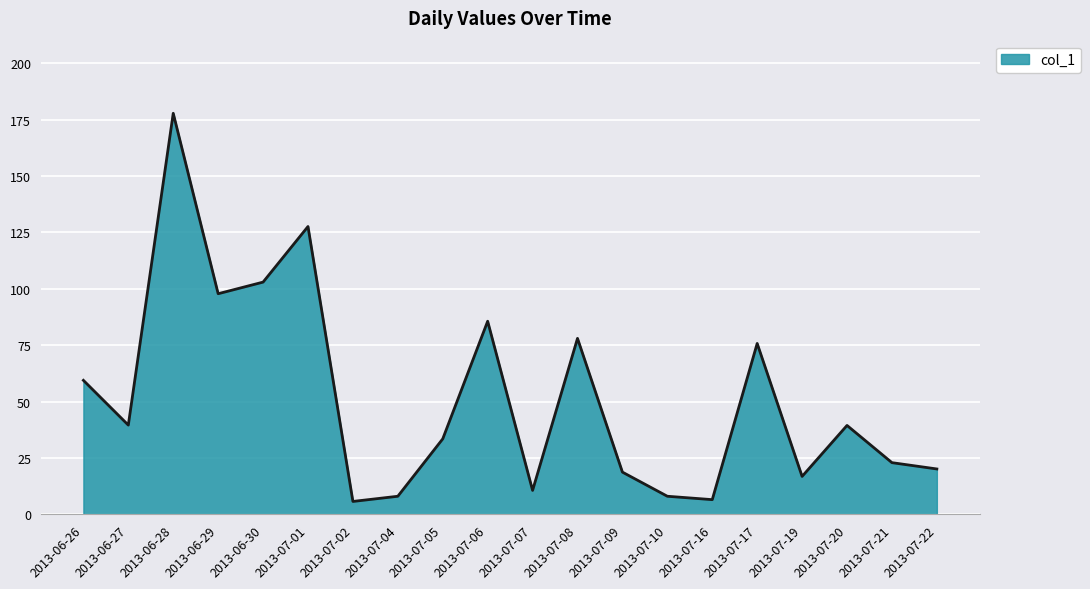

What is the ratio of the value at 2013-07-08 to the value at 2013-07-05?

2.3